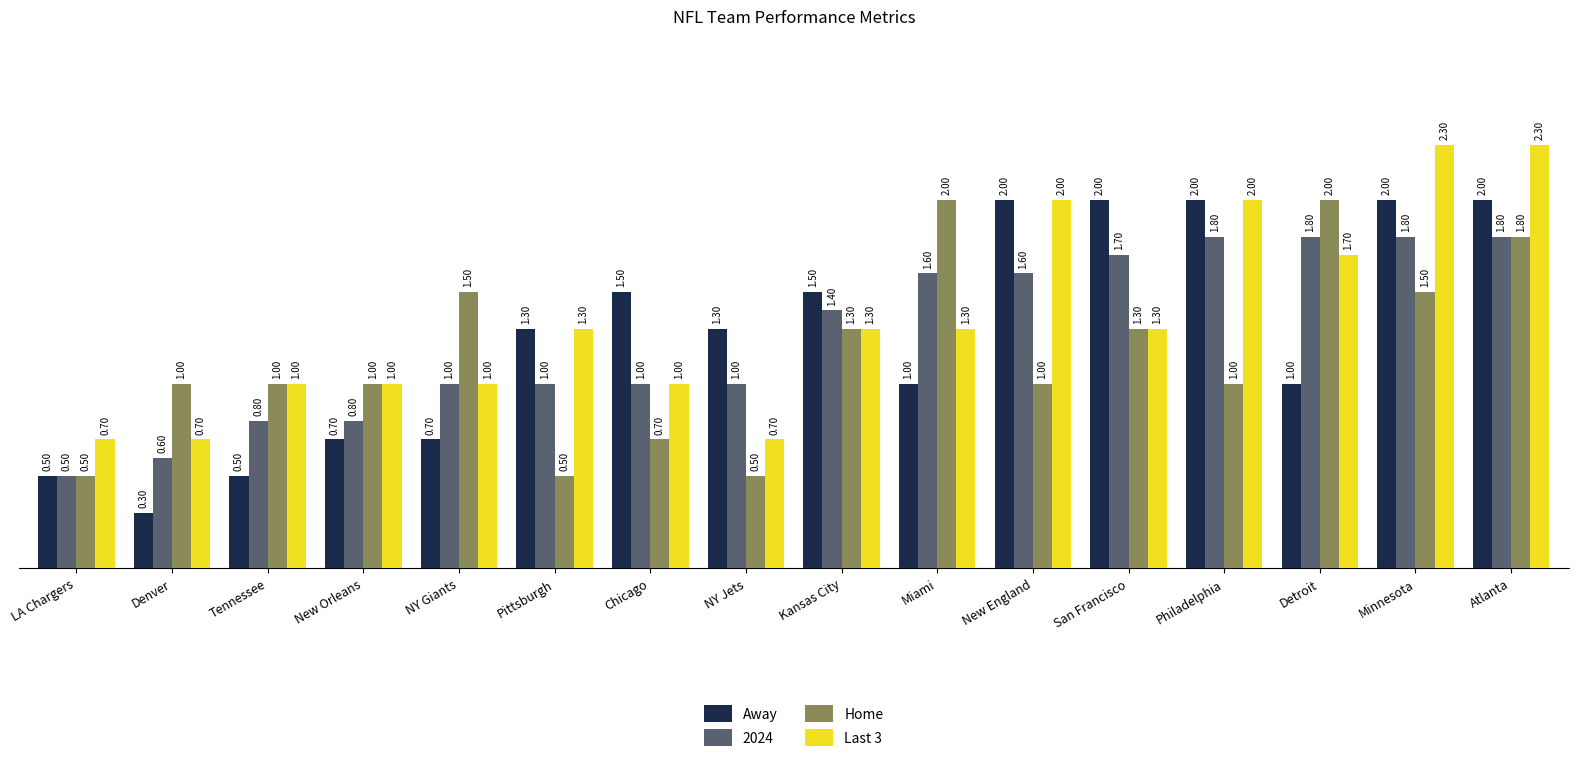

What is the minimum value for Away?

0.3